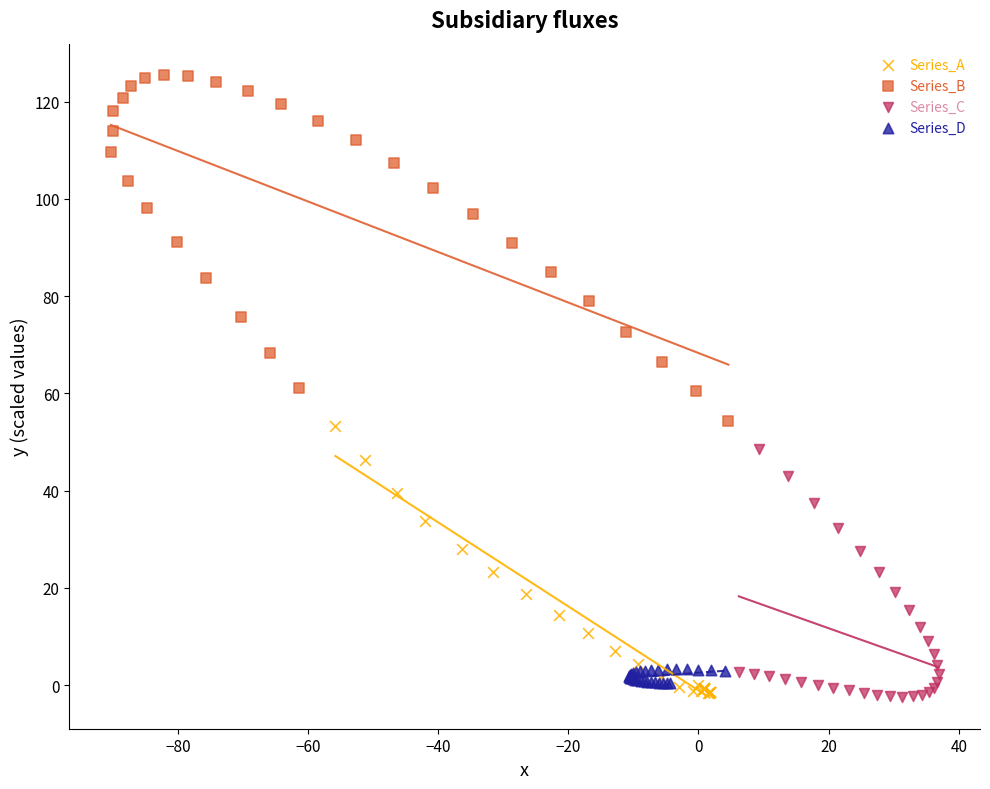

Which series contains the highest Y value?

Series_B